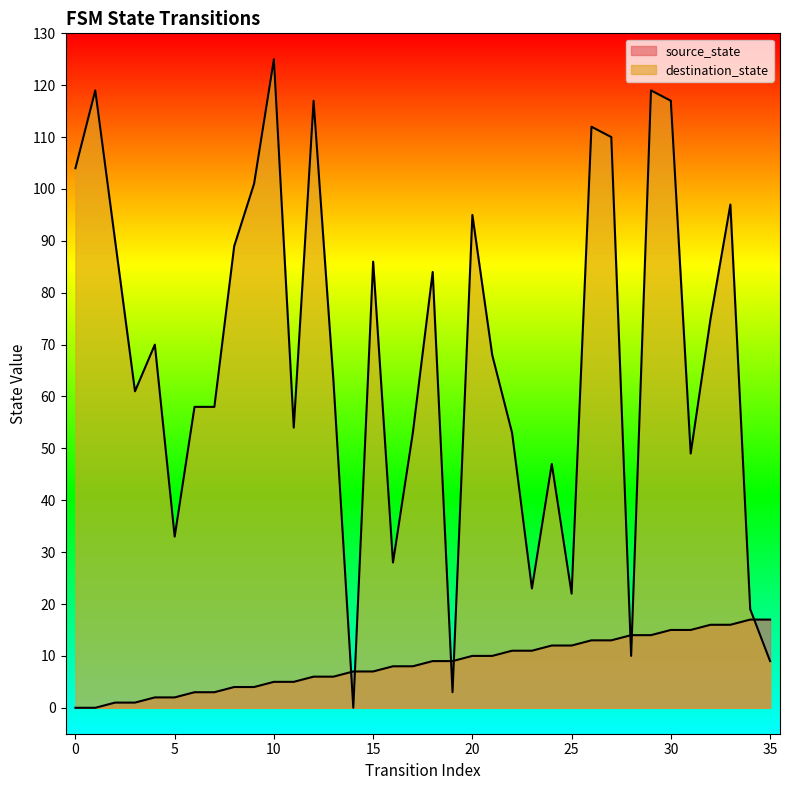

Between 27 and 29, which series saw the biggest shift?

destination_state